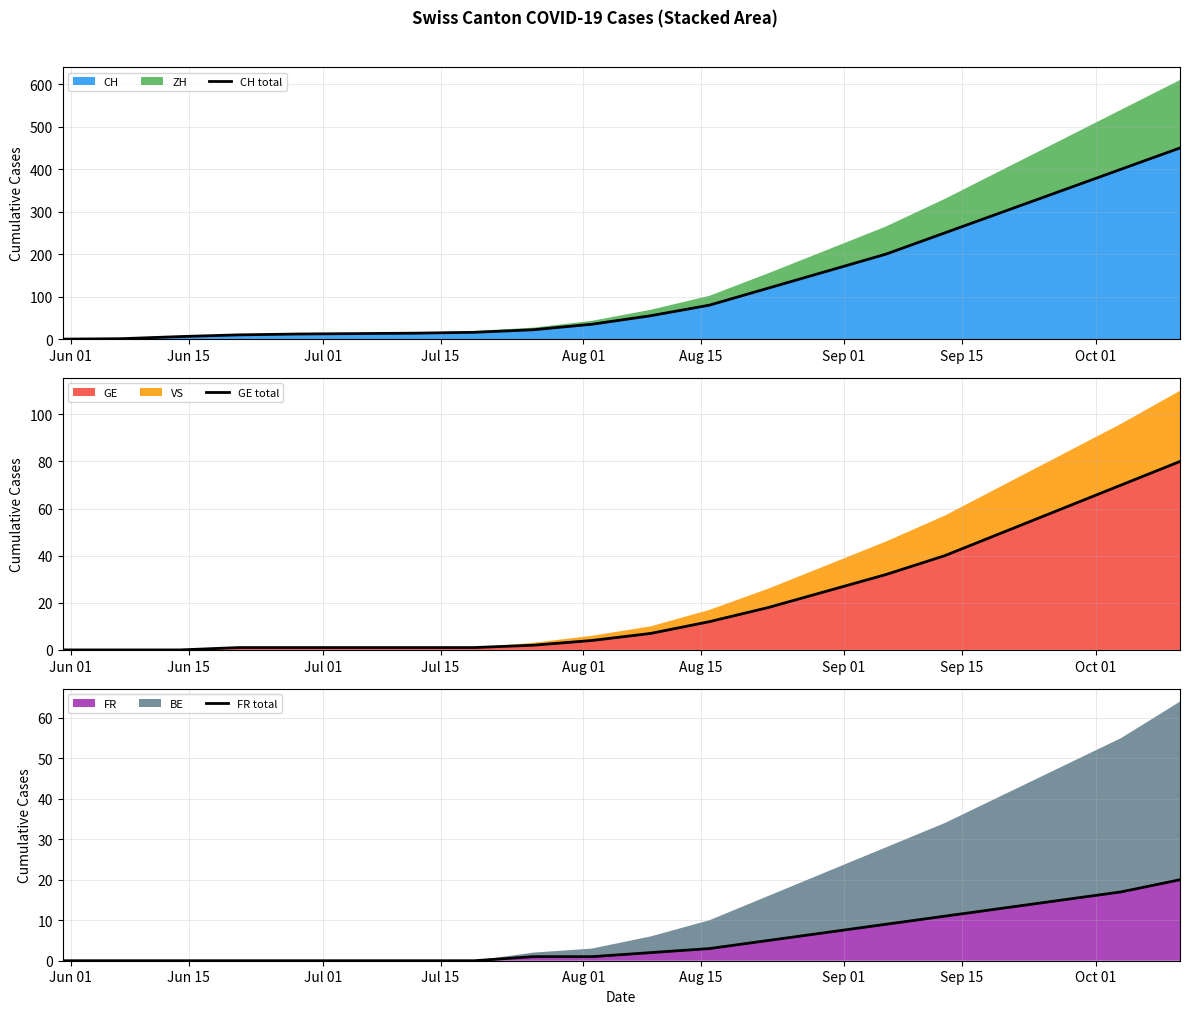

Which series has the largest total across all categories?

CH total